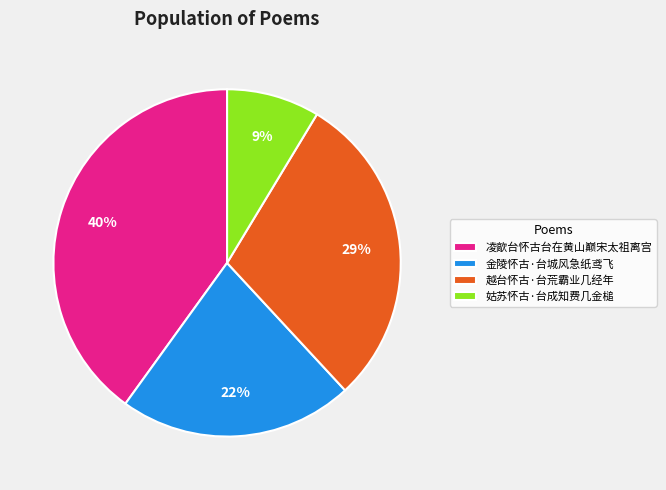

To the nearest percent, what portion does 凌歊台怀古台在黄山巅宋太祖离宫 represent?

40%